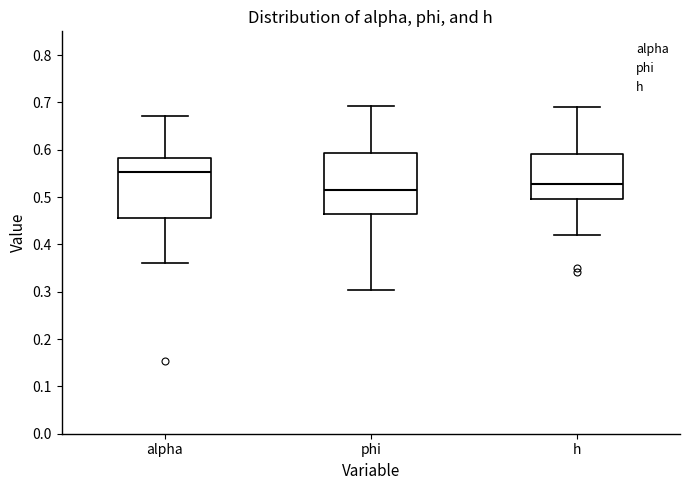

Reading left to right, transcribe this box plot: for each box, give where its median line is, the range the box spans, and where its two whiskers end, as read against the y-axis. The values are not printed on the chart, so give them approximately, as read against the axis.

alpha: median 0.55, box 0.45 to 0.58, whiskers 0.36 to 0.67
phi: median 0.52, box 0.46 to 0.59, whiskers 0.30 to 0.69
h: median 0.53, box 0.50 to 0.59, whiskers 0.42 to 0.69